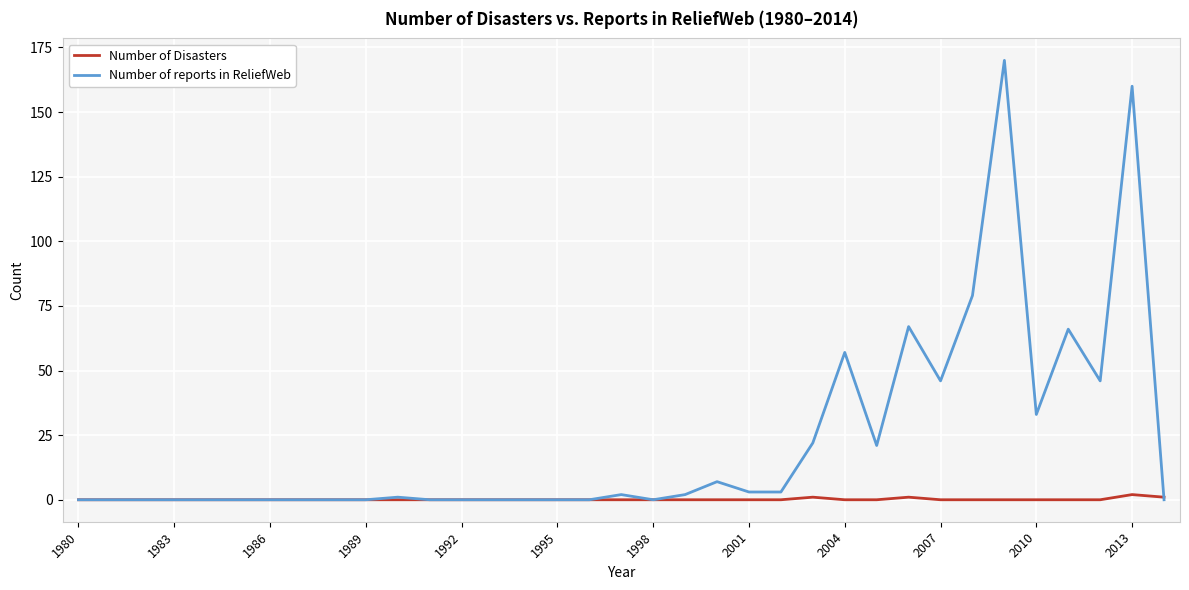

Rank the series by their average value, from highest to lowest.

Number of reports in ReliefWeb, Number of Disasters